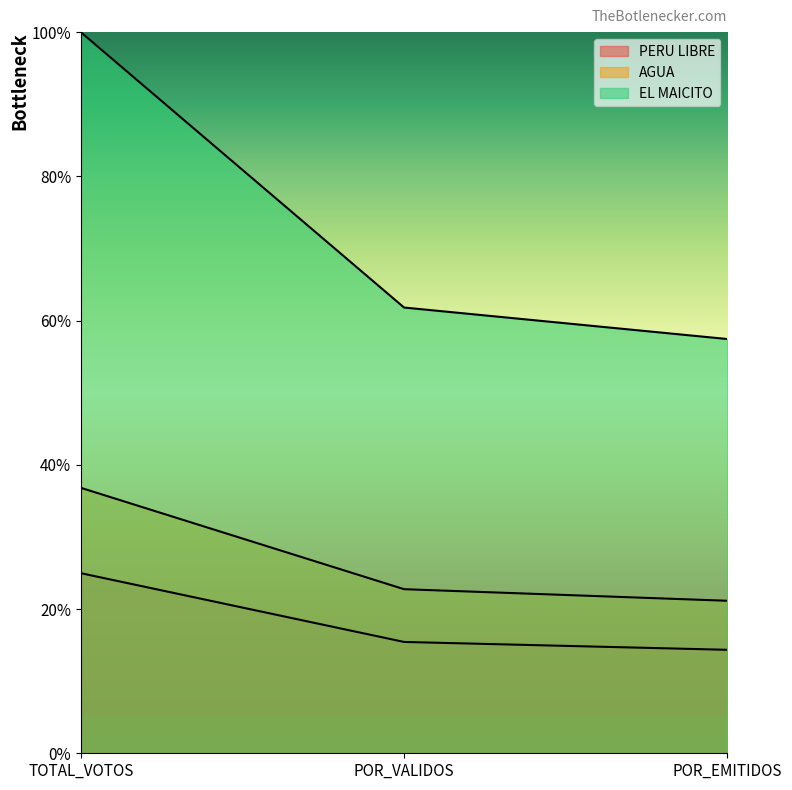

What is the greatest value displayed?

100.0